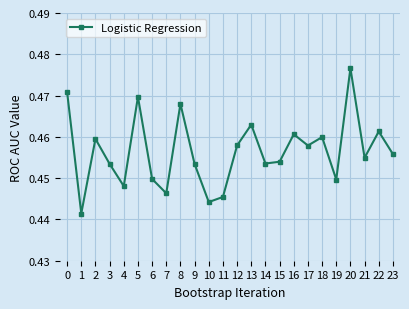

At which category does the data reach its first local valley?

1